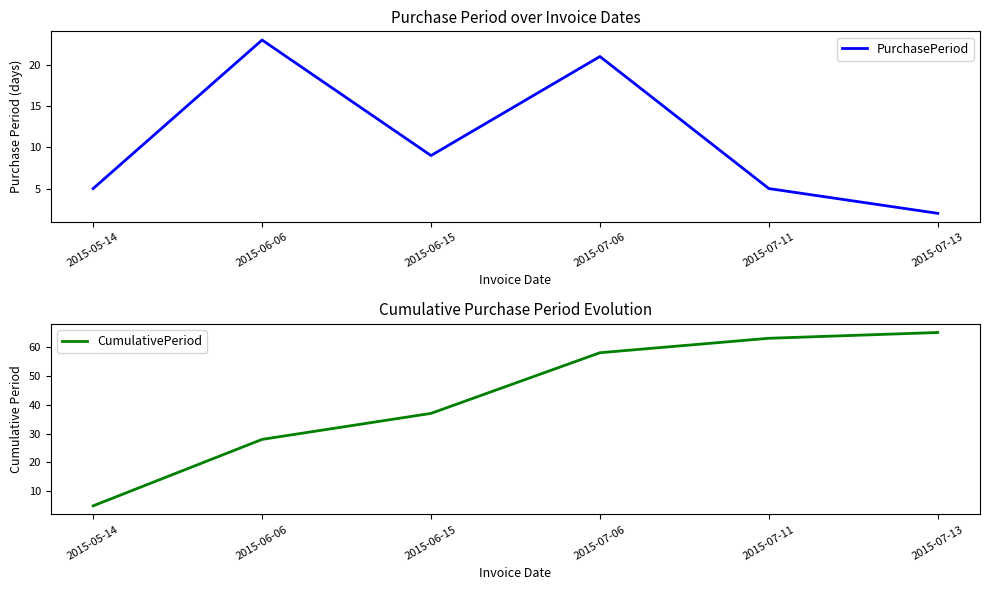

The value of PurchasePeriod at 2015-06-06 is 23. True or false?

True